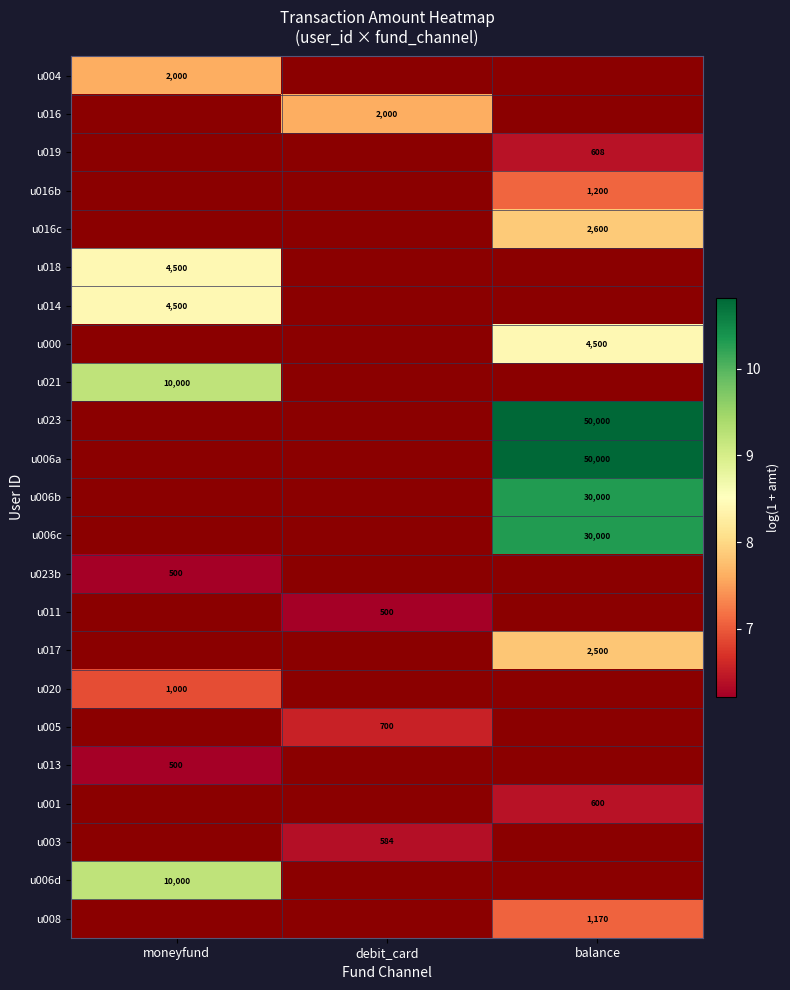

Count the number of data series in this chart.

23